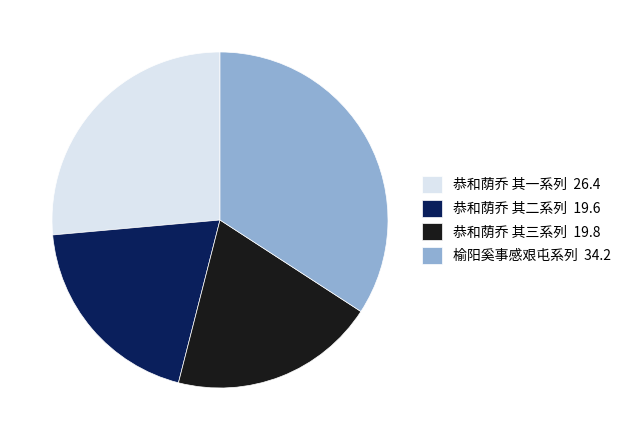

Which slice is the largest?

榆阳奚事感艰屯系列 34.2